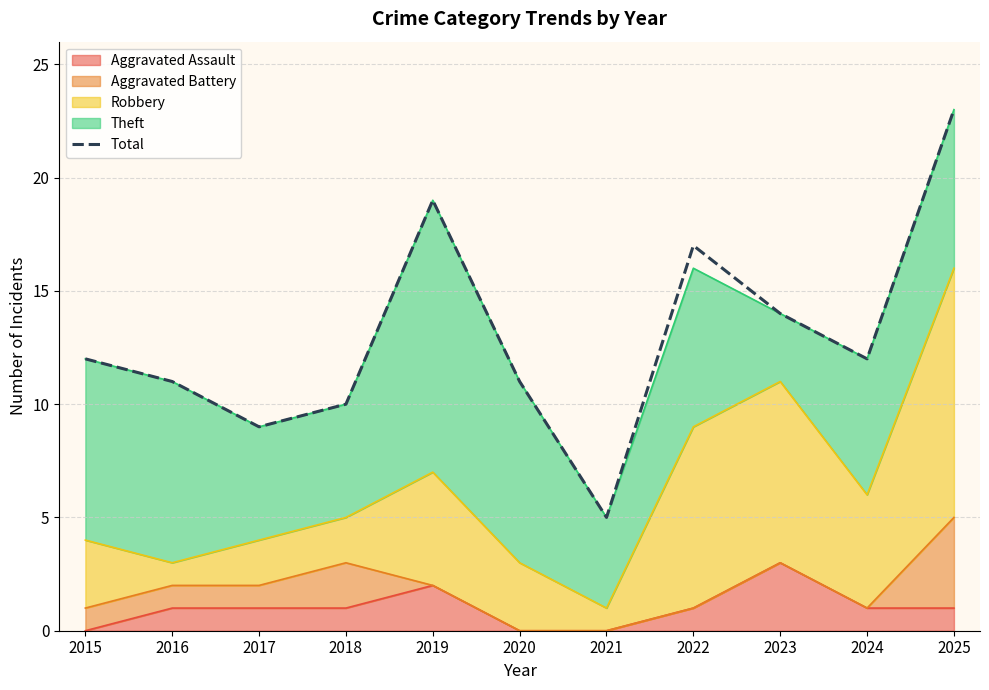

Where is the first local maximum?

2019